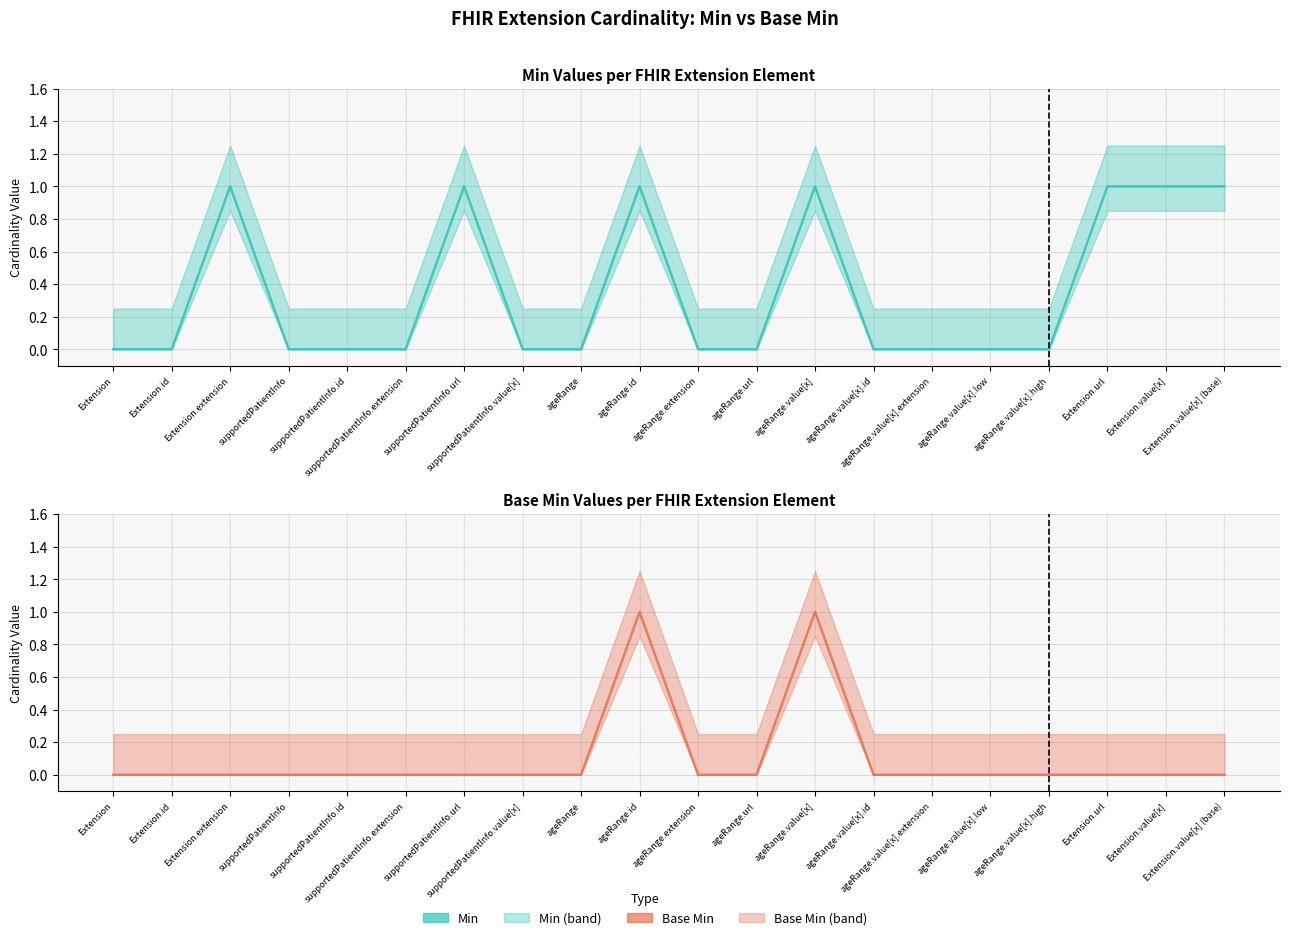

Reading right to left, list all the values displayed in this chart.

Min: Extension.value[x] (base)=1	Extension.value[x]=1	Extension.url=1	ageRange.value[x].high=0	ageRange.value[x].low=0	ageRange.value[x].extension=0	ageRange.value[x].id=0	ageRange.value[x]=1	ageRange.url=0	ageRange.extension=0	ageRange.id=1	ageRange=0	supportedPatientInfo.value[x]=0	supportedPatientInfo.url=1	supportedPatientInfo.extension=0	supportedPatientInfo.id=0	supportedPatientInfo=0	Extension.extension=1	Extension.id=0	Extension=0
Base Min: Extension.value[x] (base)=0	Extension.value[x]=0	Extension.url=0	ageRange.value[x].high=0	ageRange.value[x].low=0	ageRange.value[x].extension=0	ageRange.value[x].id=0	ageRange.value[x]=1	ageRange.url=0	ageRange.extension=0	ageRange.id=1	ageRange=0	supportedPatientInfo.value[x]=0	supportedPatientInfo.url=0	supportedPatientInfo.extension=0	supportedPatientInfo.id=0	supportedPatientInfo=0	Extension.extension=0	Extension.id=0	Extension=0